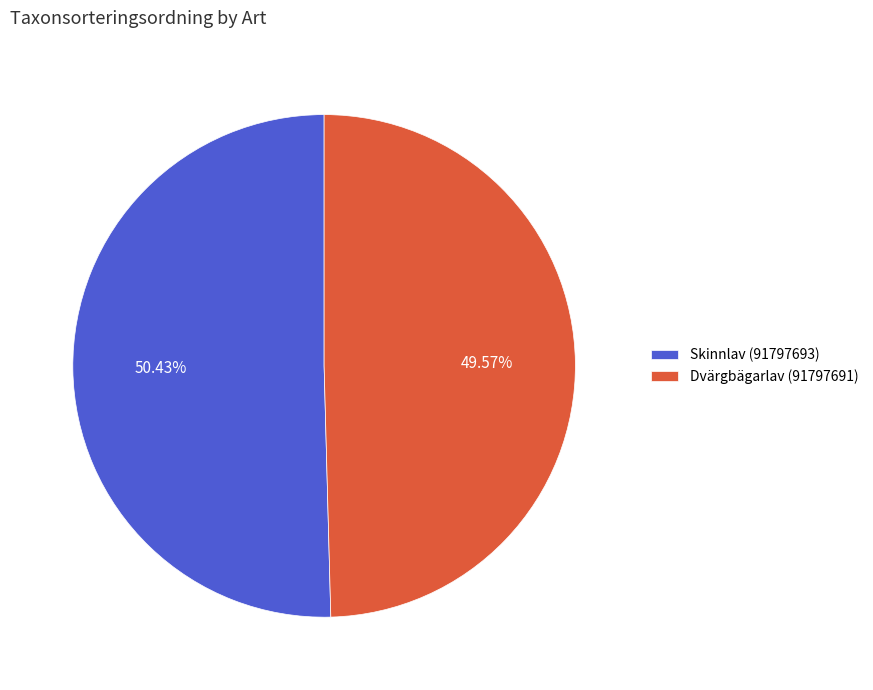

Which category has the biggest portion of the pie?

Skinnlav (91797693)